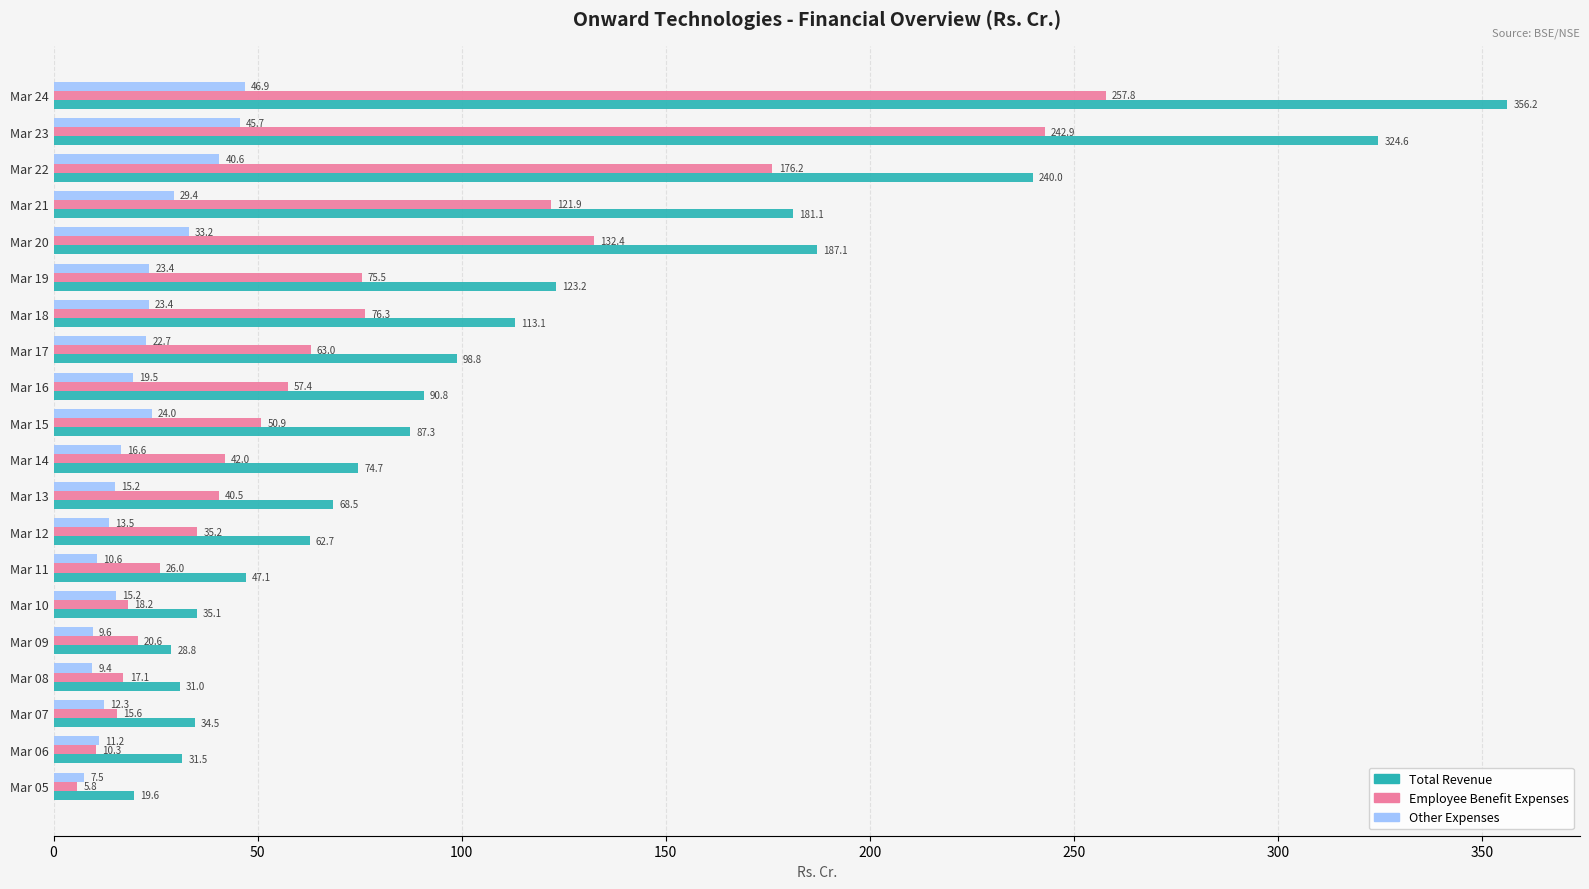

Rank the series by their maximum value, from lowest to highest.

Other Expenses, Employee Benefit Expenses, Total Revenue